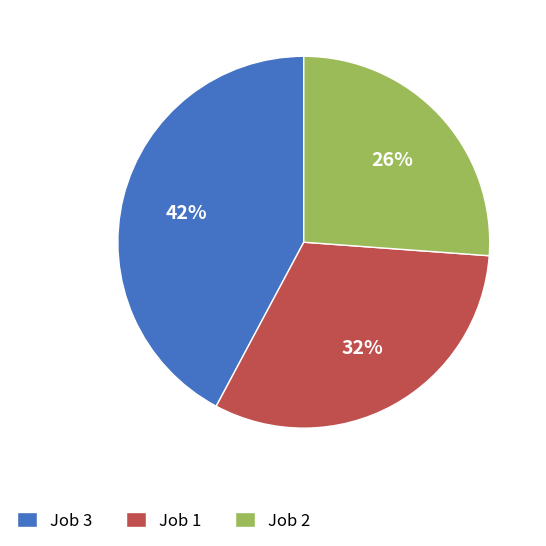

Is there any slice that represents more than half of the pie?

No